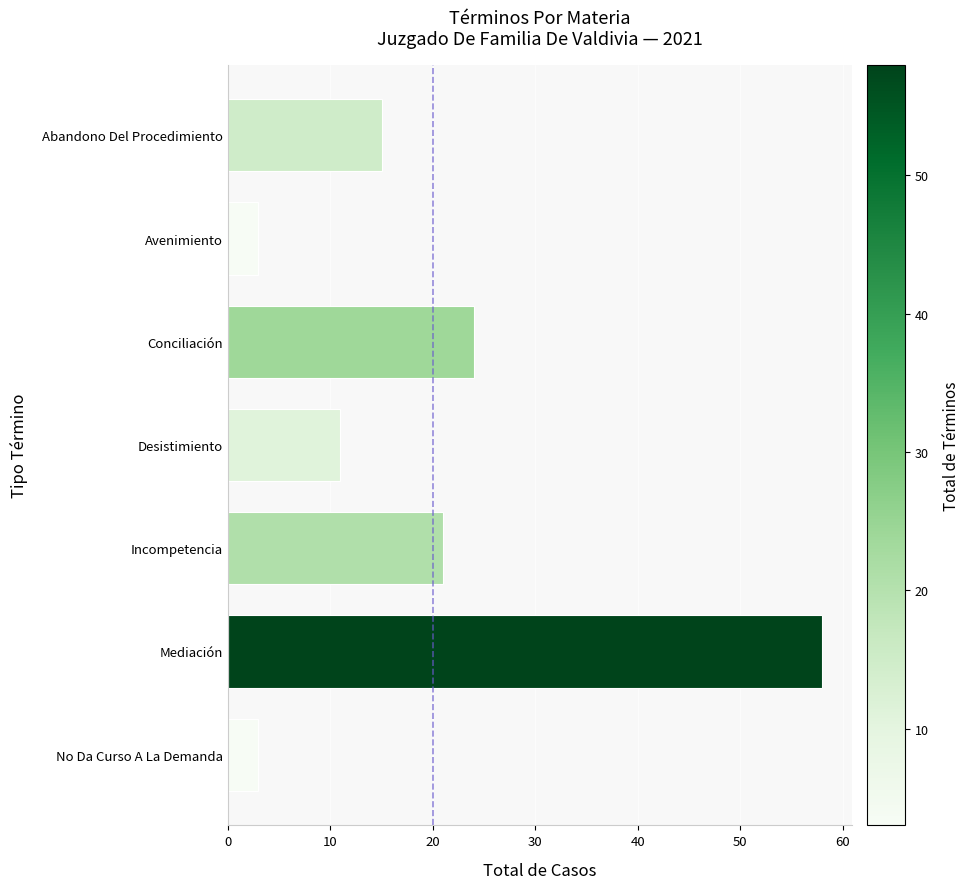

What is the label of the 1st bar from the bottom?

No Da Curso A La Demanda